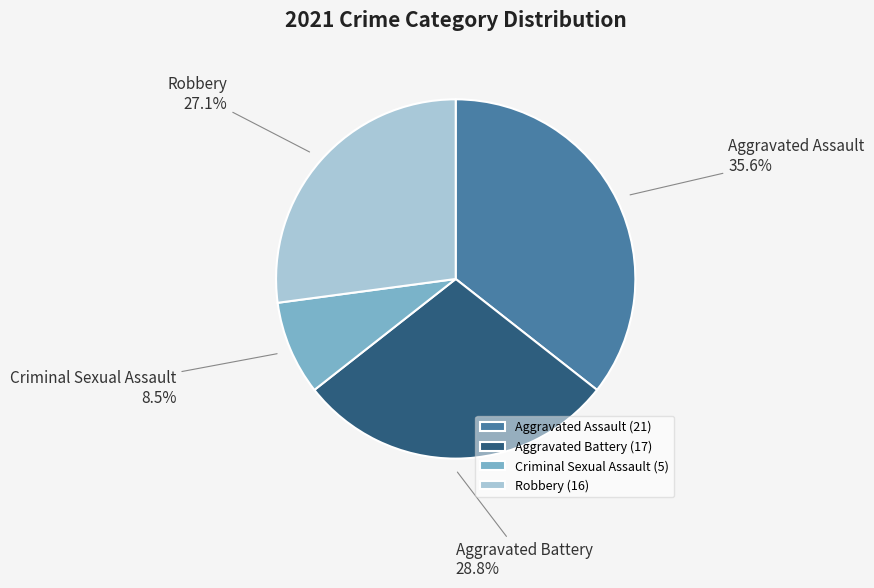

What is the total percentage of Robbery and Aggravated Battery?

55.9%